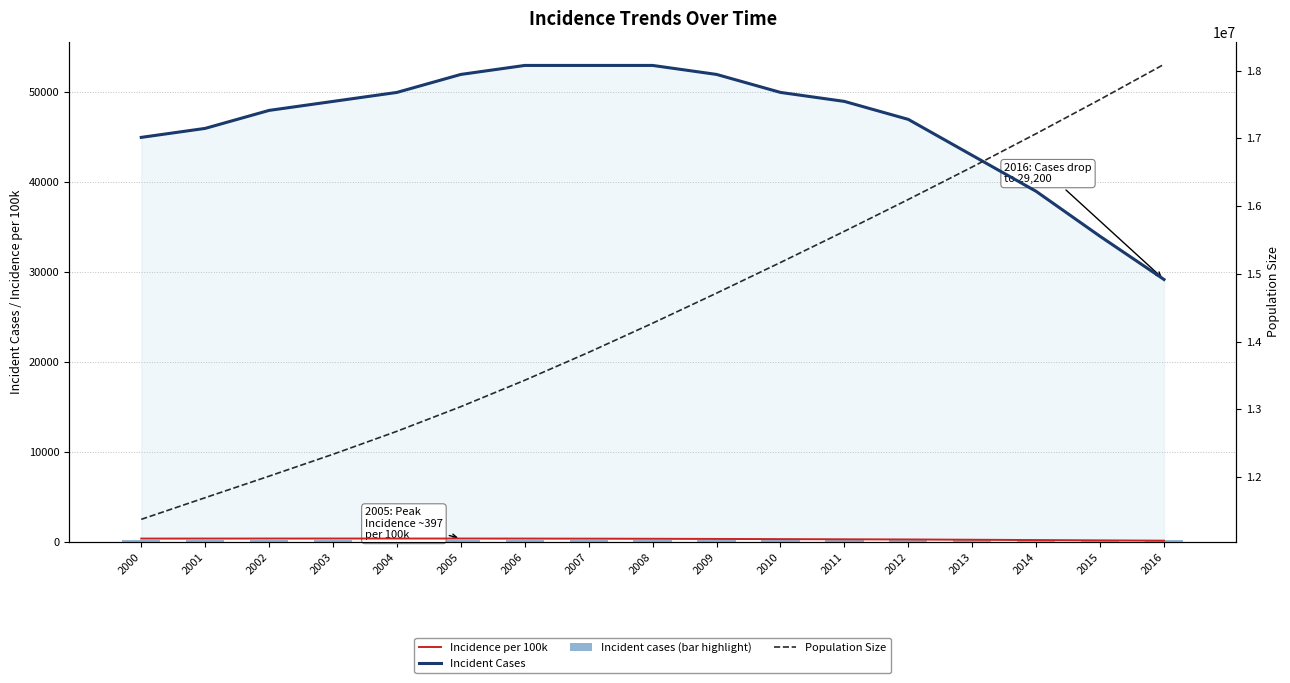

The value of Incident cases (bar highlight) at 2011 is 200. True or false?

True